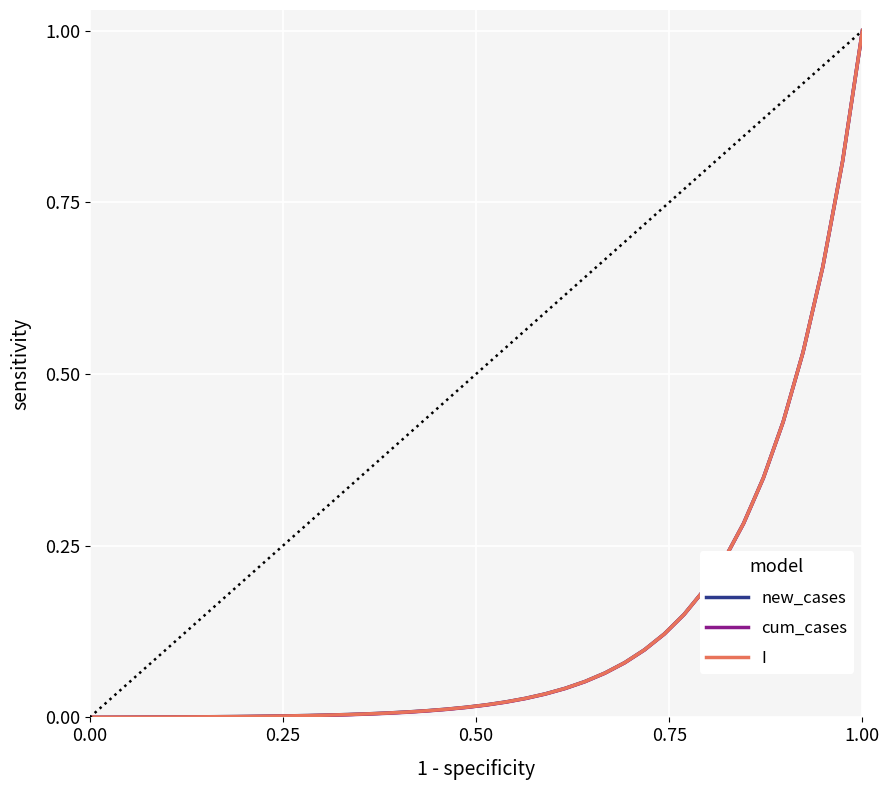

List the series in order of their overall mean, lowest first.

cum_cases, I, new_cases